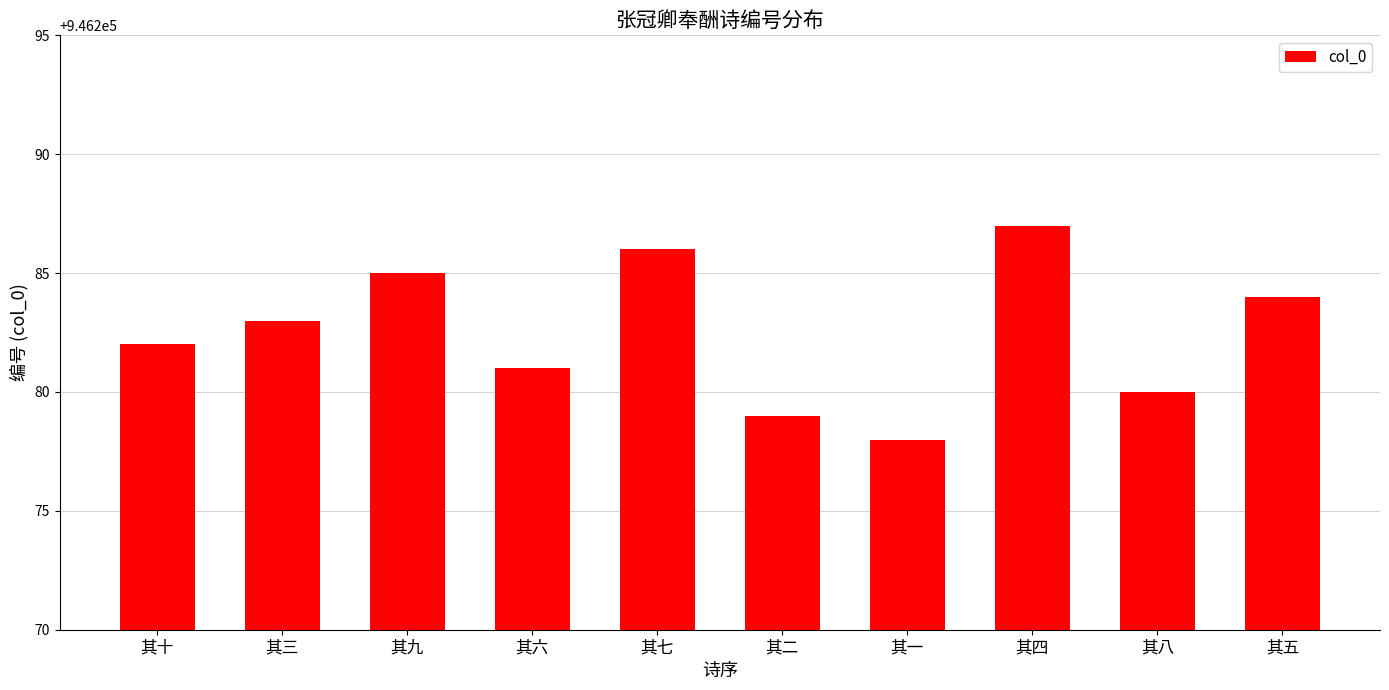

Which has a higher value, 其一 or 其七?

其七